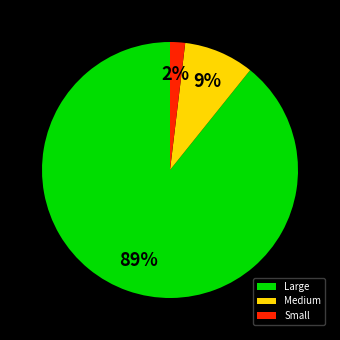

The Large slice represents 89% of the pie. True or false?

True